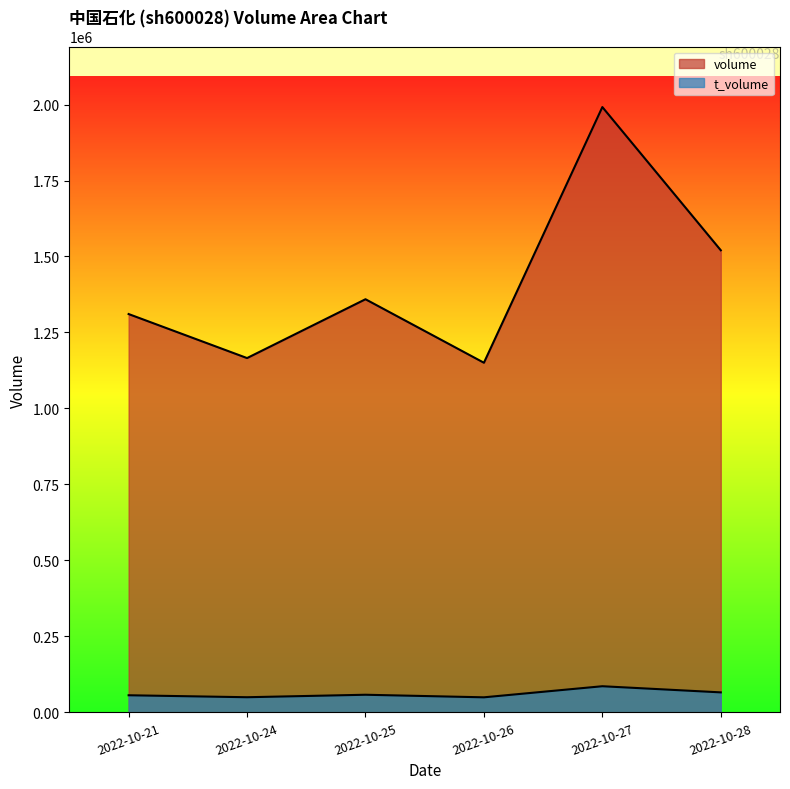

Which category has the lowest value in the t_volume series?

2022-10-26